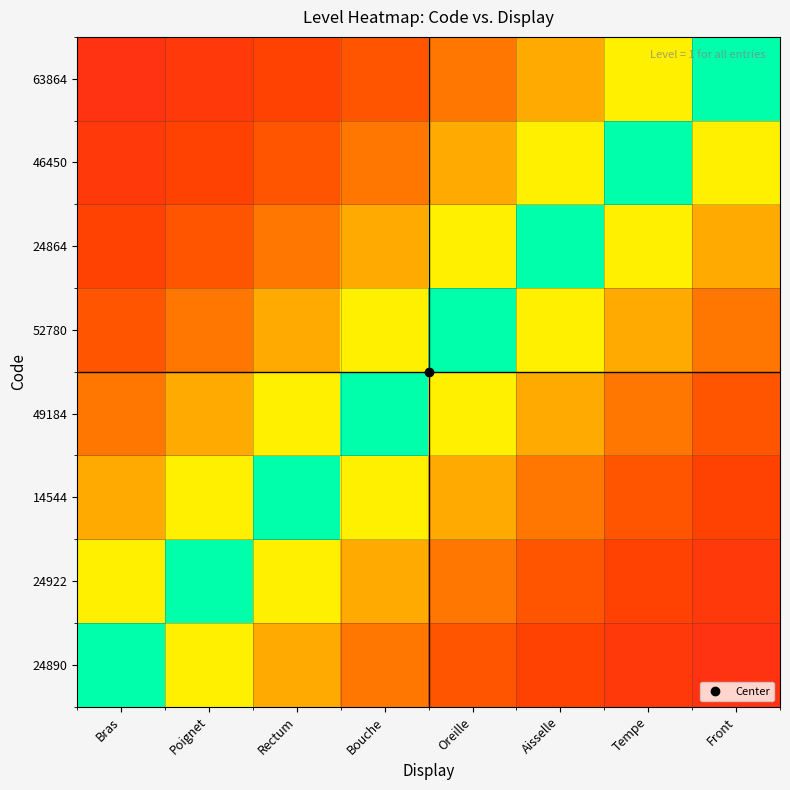

Which category has the highest value across all series?

Bras